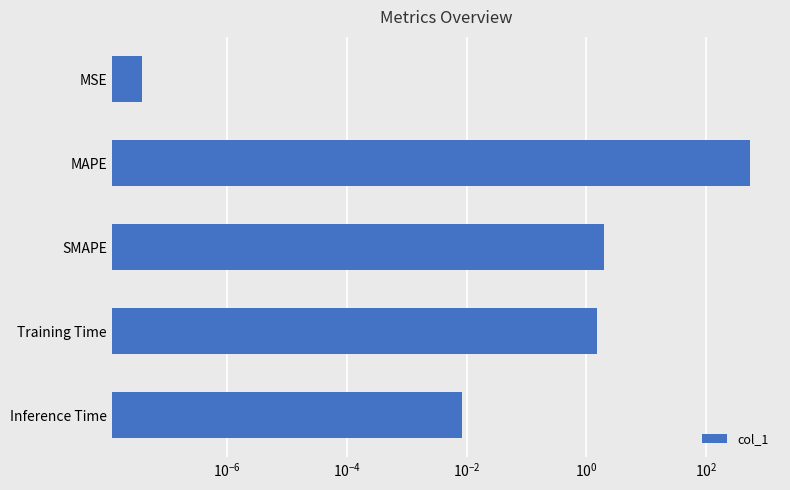

The chart shows a value of 0.8 at SMAPE. True or false?

False